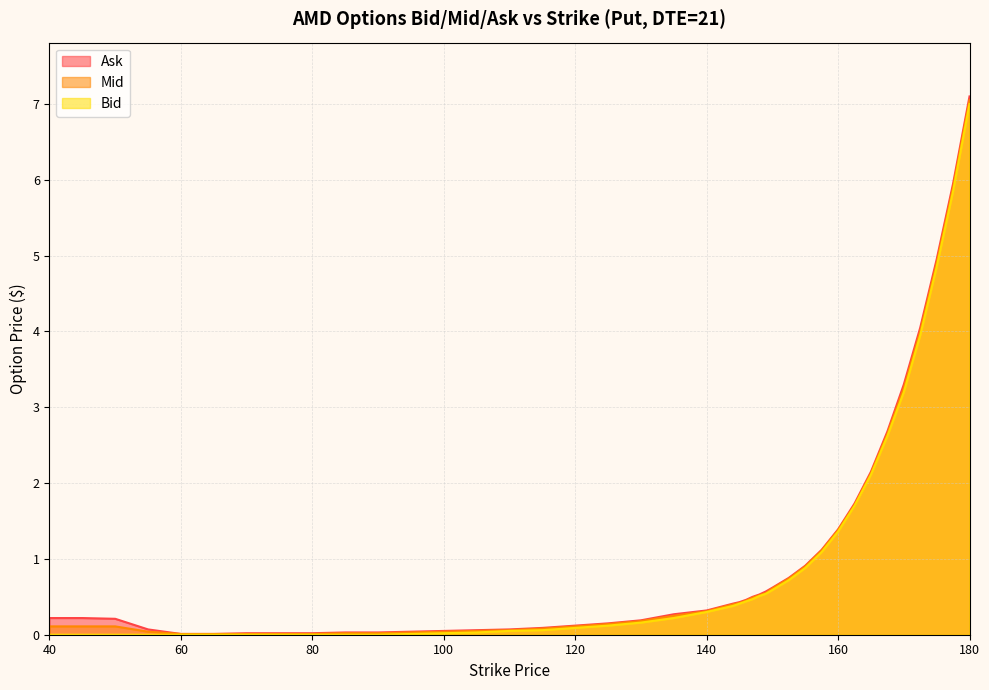

Between 148.0 and 157.5, which series saw the biggest shift?

Mid